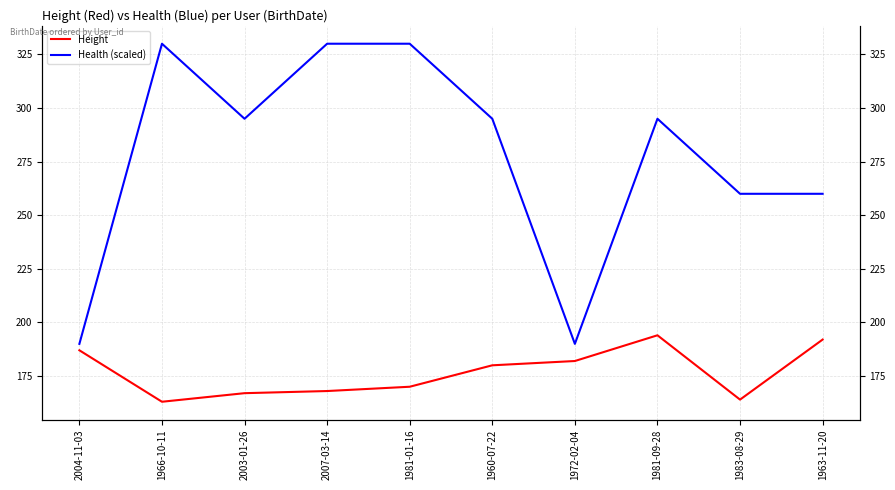

At how many categories does at least one series exceed 326?

3